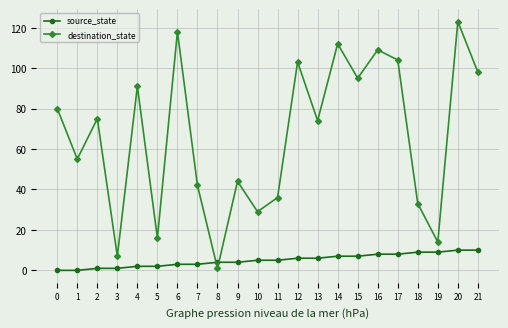

The value of destination_state at 9 is 10. True or false?

False